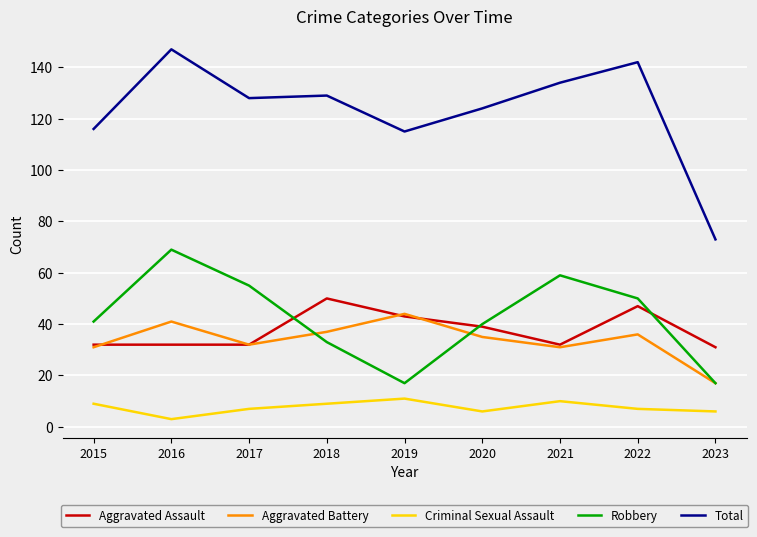

Reading right to left, what are all the values shown in this chart?

Aggravated Assault: 2023=31	2022=47	2021=32	2020=39	2019=43	2018=50	2017=32	2016=32	2015=32
Aggravated Battery: 2023=17	2022=36	2021=31	2020=35	2019=44	2018=37	2017=32	2016=41	2015=31
Criminal Sexual Assault: 2023=6	2022=7	2021=10	2020=6	2019=11	2018=9	2017=7	2016=3	2015=9
Robbery: 2023=17	2022=50	2021=59	2020=40	2019=17	2018=33	2017=55	2016=69	2015=41
Total: 2023=73	2022=142	2021=134	2020=124	2019=115	2018=129	2017=128	2016=147	2015=116